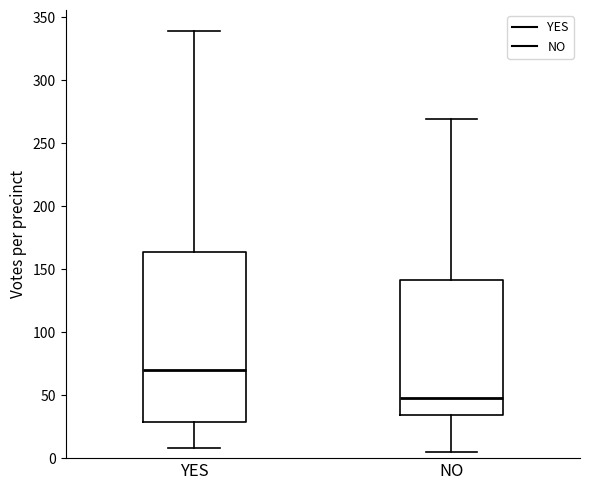

Which box has the highest median line?

YES